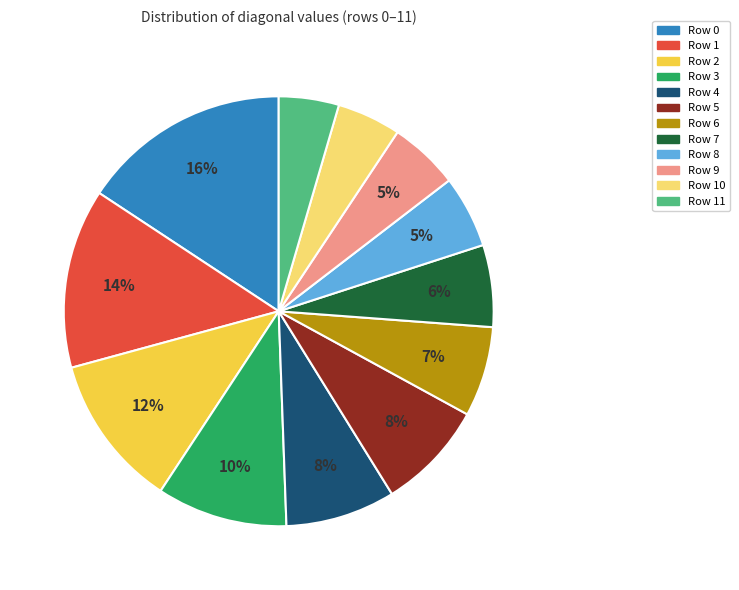

How many slices are in this pie chart?

12